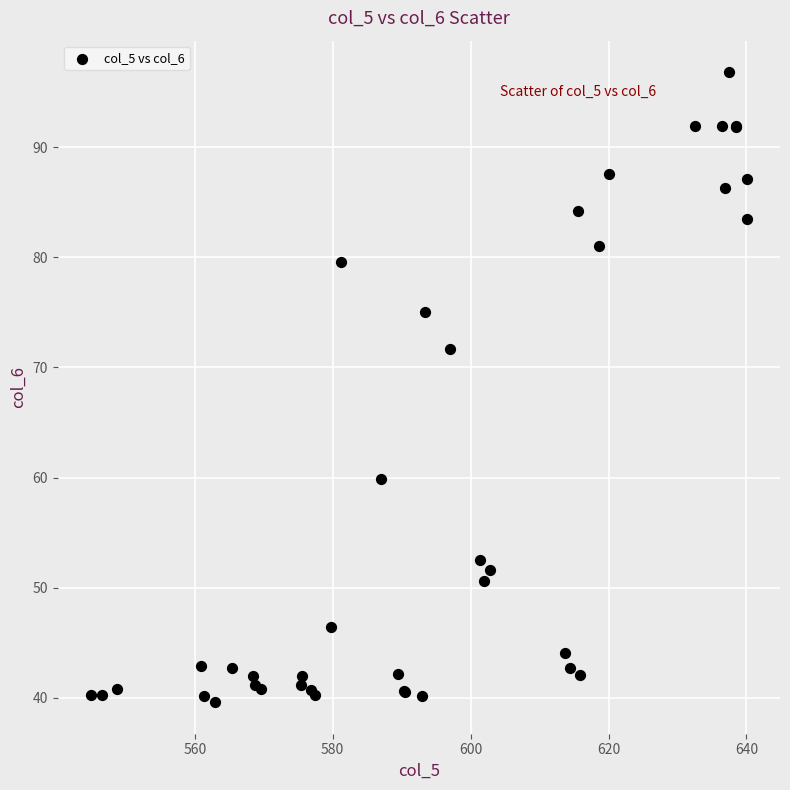

What Y value in the scatter plot is closest to 68?

71.7